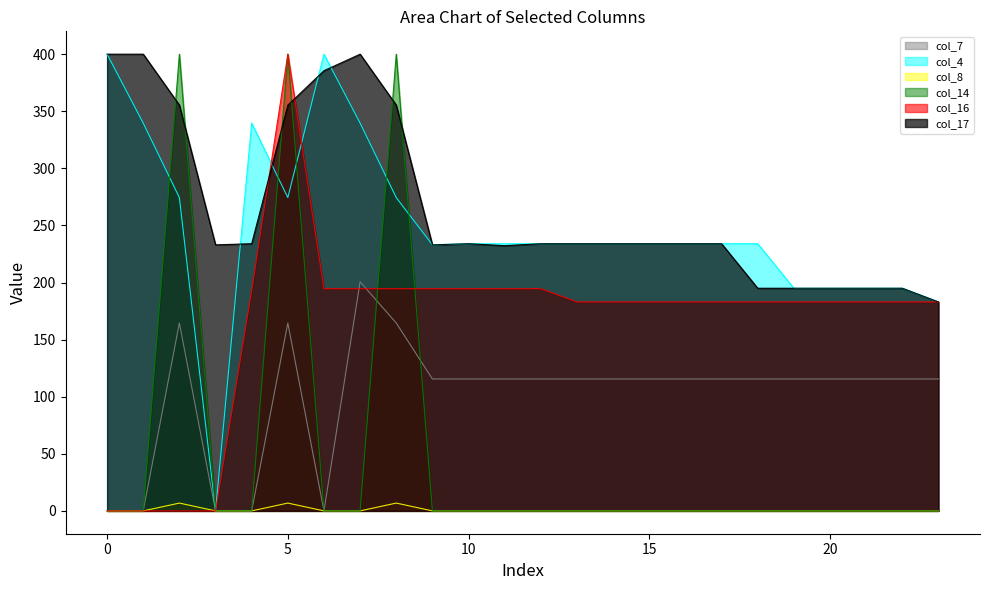

How many lines are shown in the chart?

6